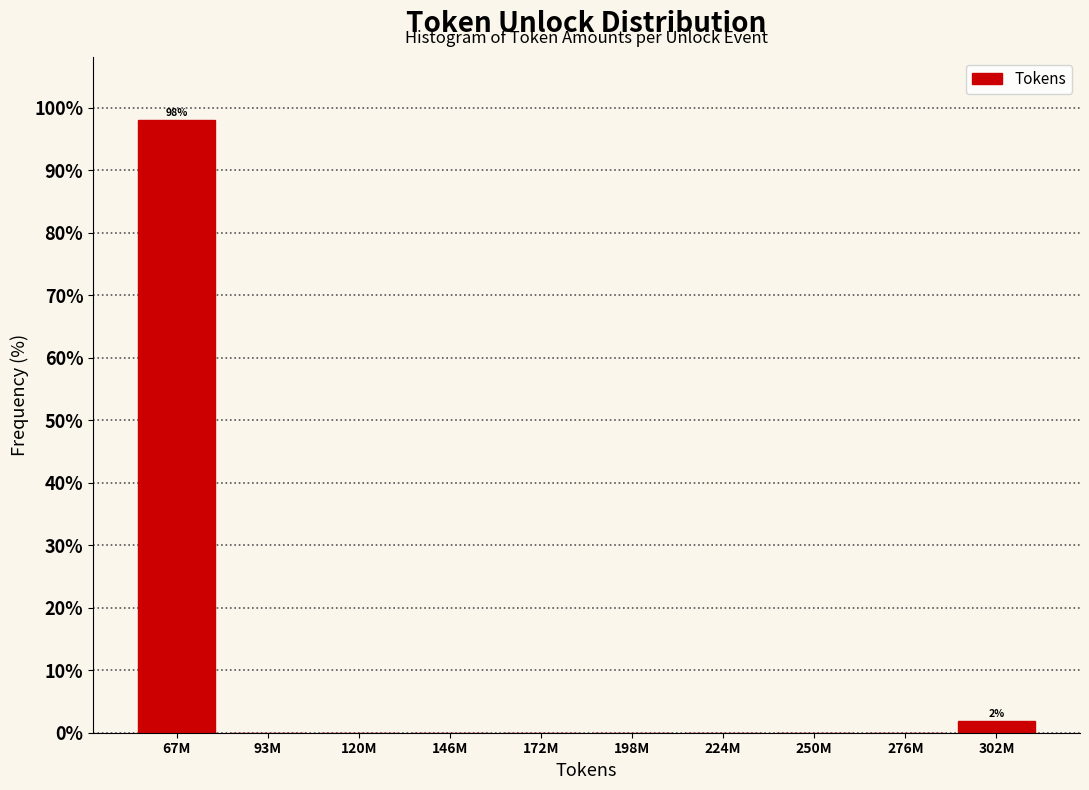

Reading left to right, transcribe all the data shown in this chart.

67M=98.1	93M=0.0	120M=0.0	146M=0.0	172M=0.0	198M=0.0	224M=0.0	250M=0.0	276M=0.0	302M=1.9